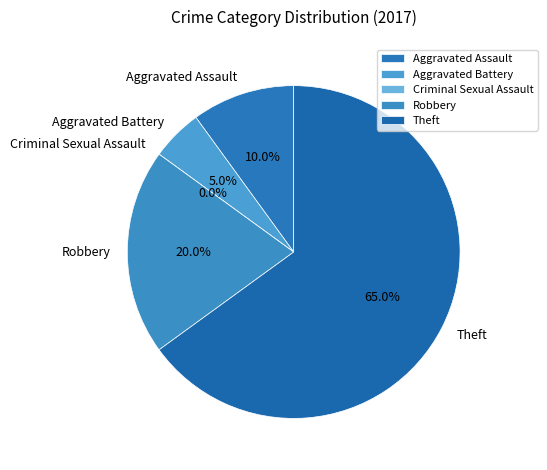

True or false: Aggravated Battery accounts for 5% of the total.

True